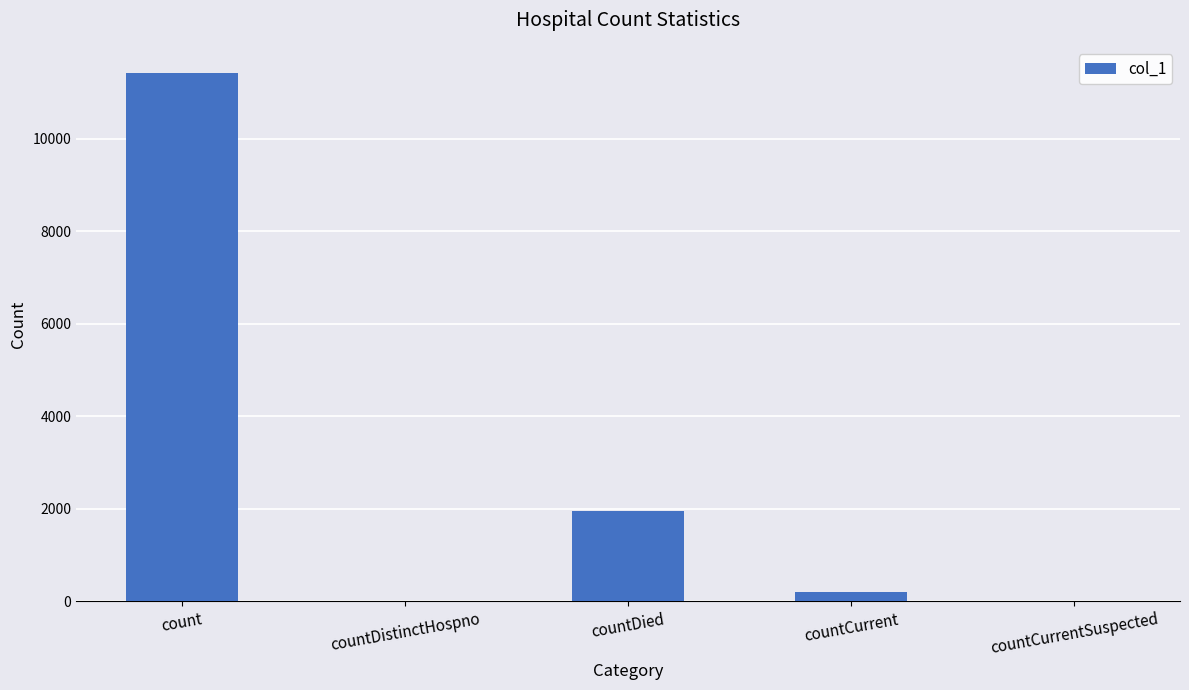

Which label corresponds to the largest value in the chart?

count